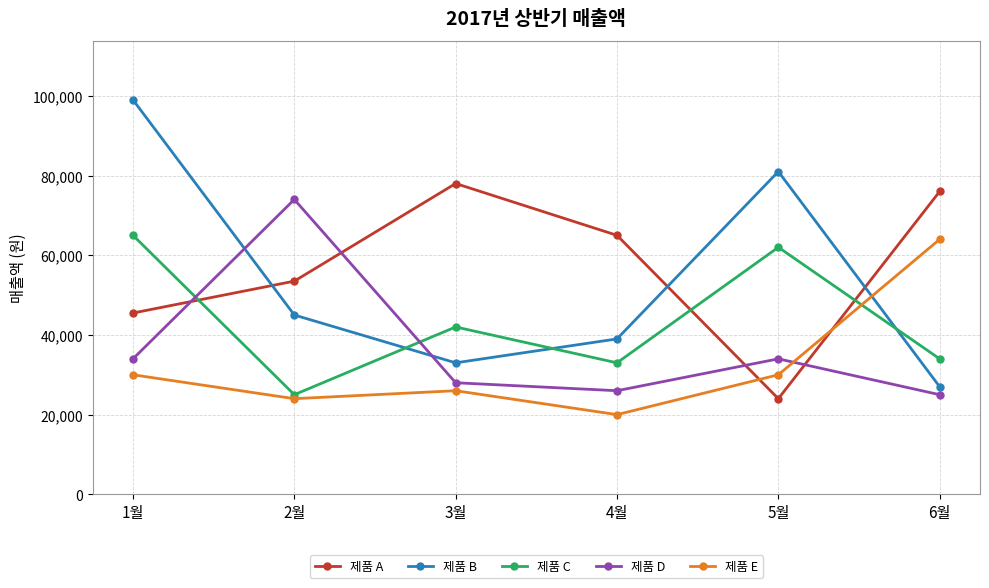

True or false: 제품 A has more than 2 points higher than both neighbors.

False